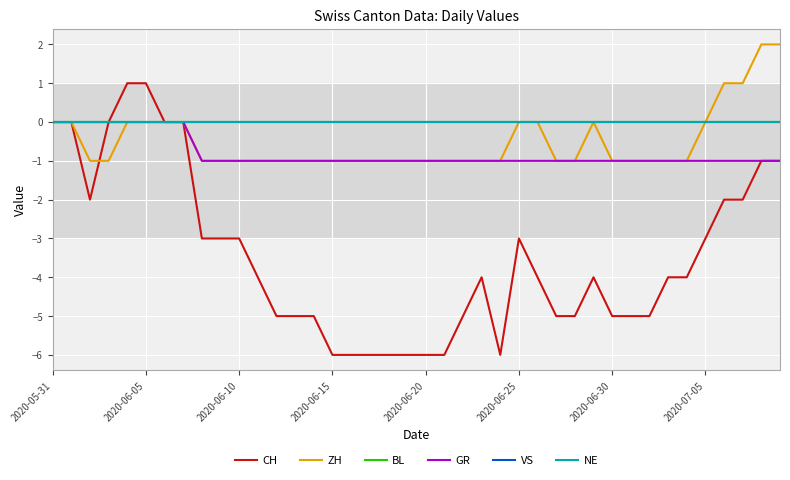

What is the smallest value displayed?

-6